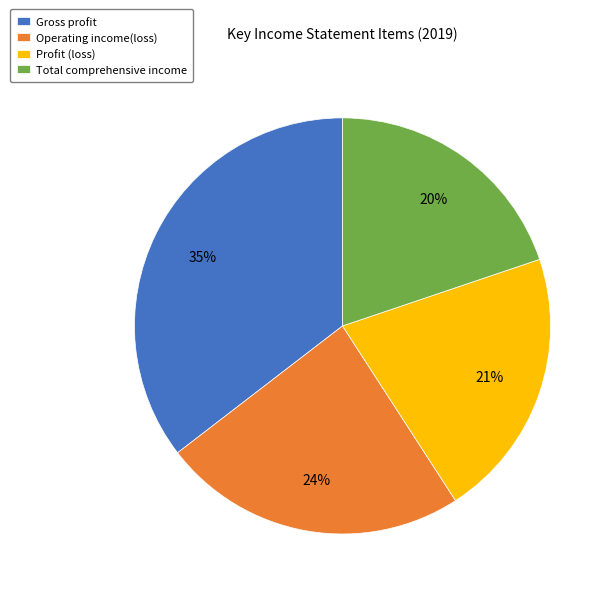

True or false: Profit (loss) accounts for 36% of the total.

False